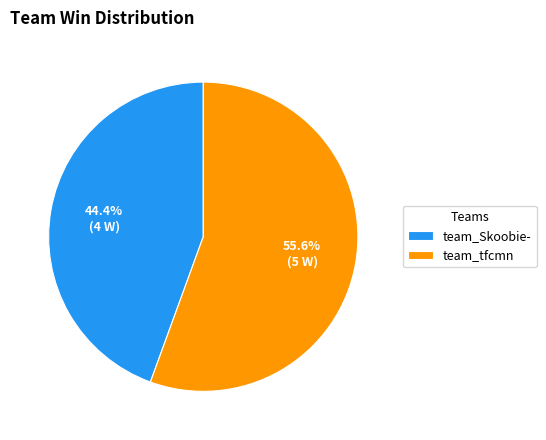

True or false: team_Skoobie- accounts for 44% of the total.

True